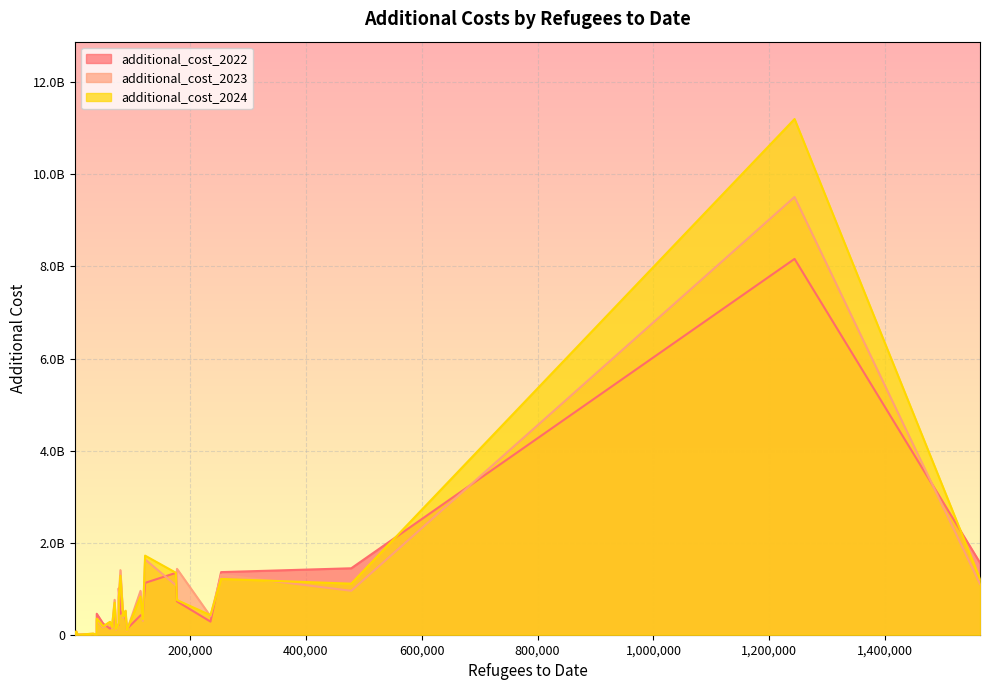

True or false: additional_cost_2024 has more than 1 interior local peaks.

True